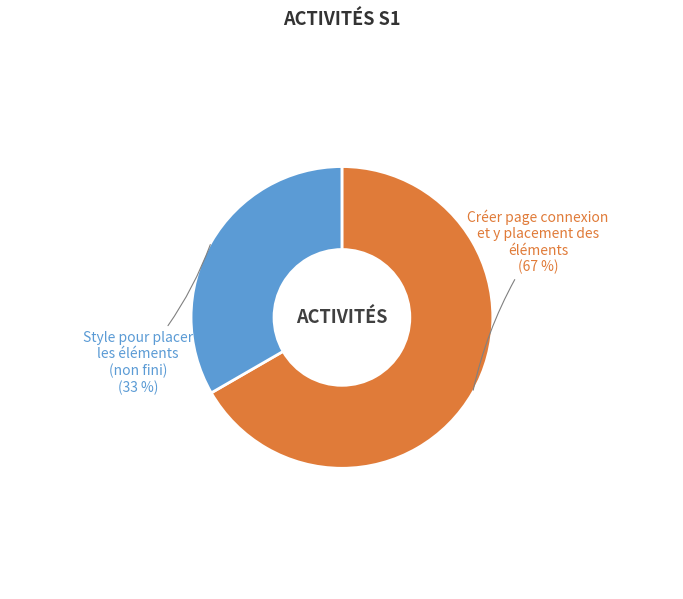

Is it true that Créer page connexion is 67% of the pie?

True